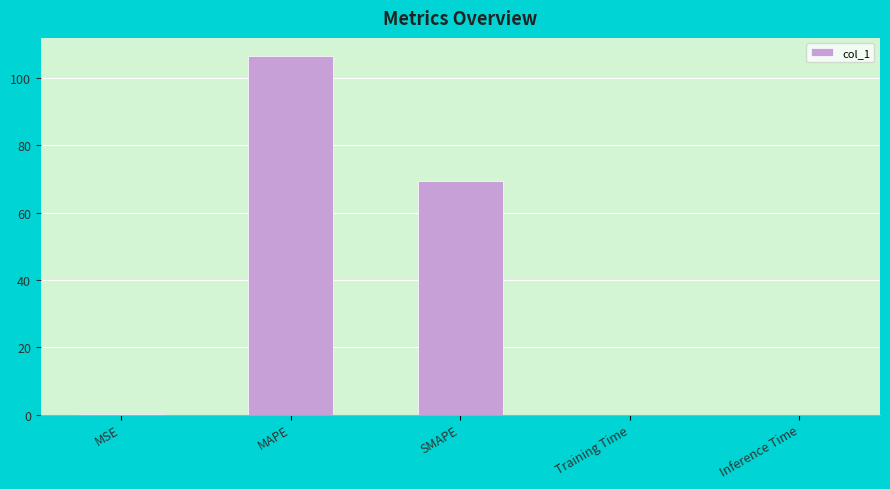

True or false: the data shows 69.6 at SMAPE.

True